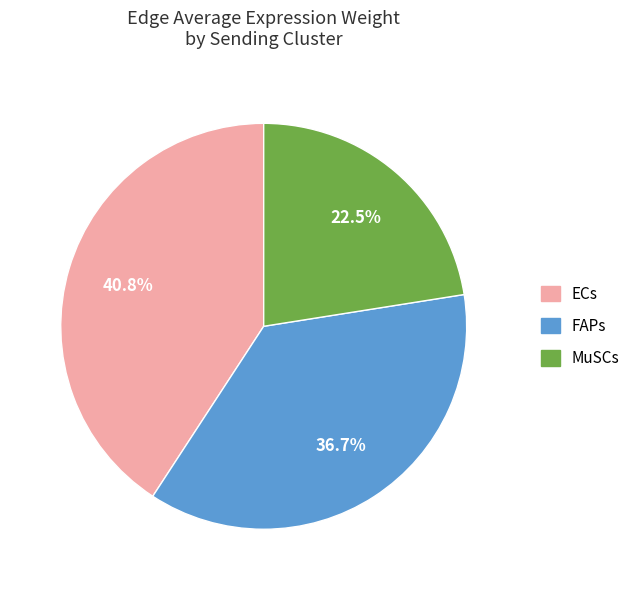

Which slice is the smallest?

MuSCs